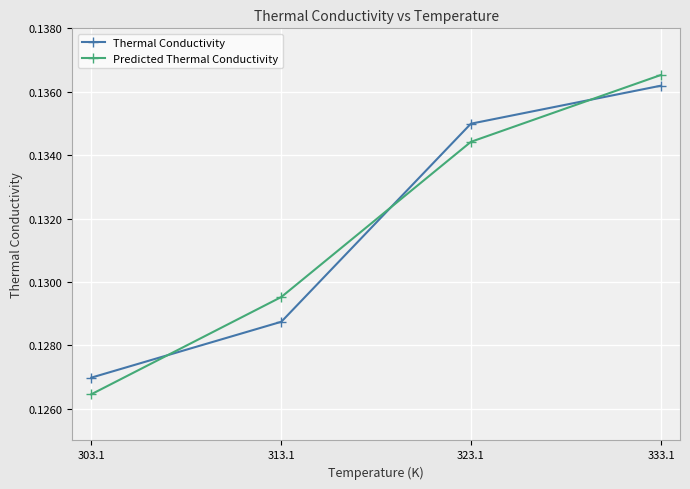

At which category is the sum across all series the highest?

333.1